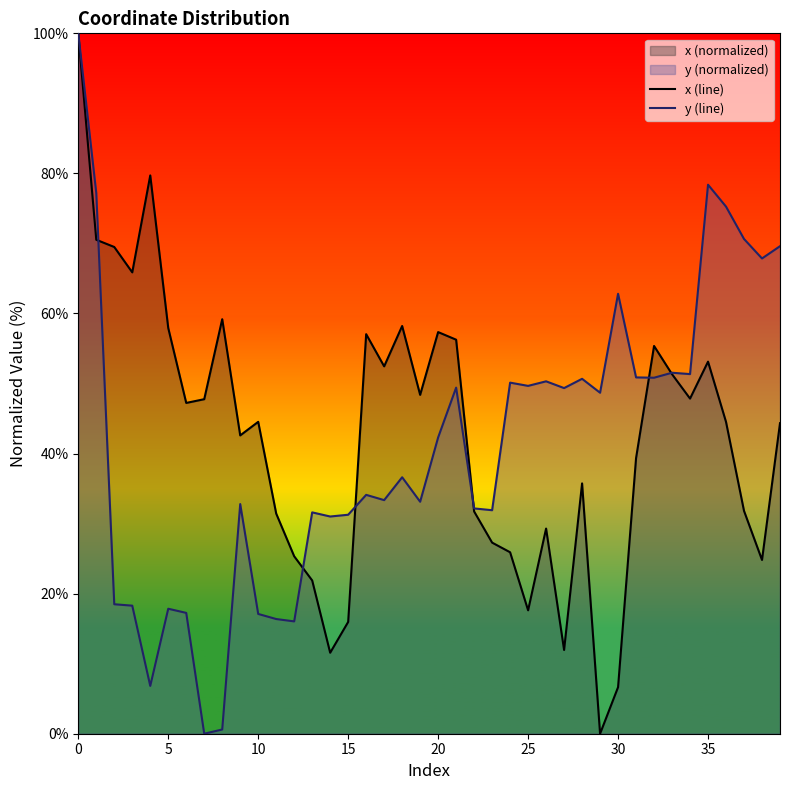

What is the maximum value for x (line)?

100.0